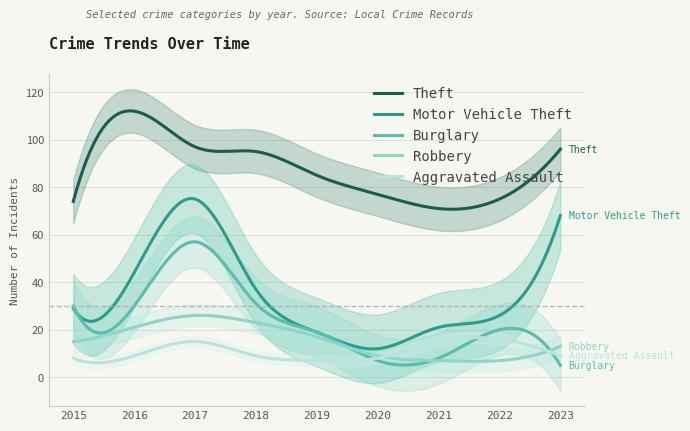

Which series changed the most between 2022 and 2023?

Motor Vehicle Theft